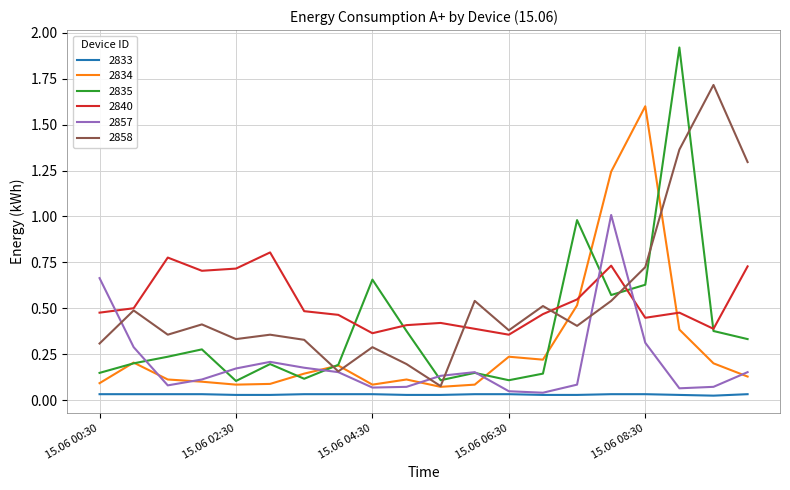

Which series has the widest spread of values?

2835